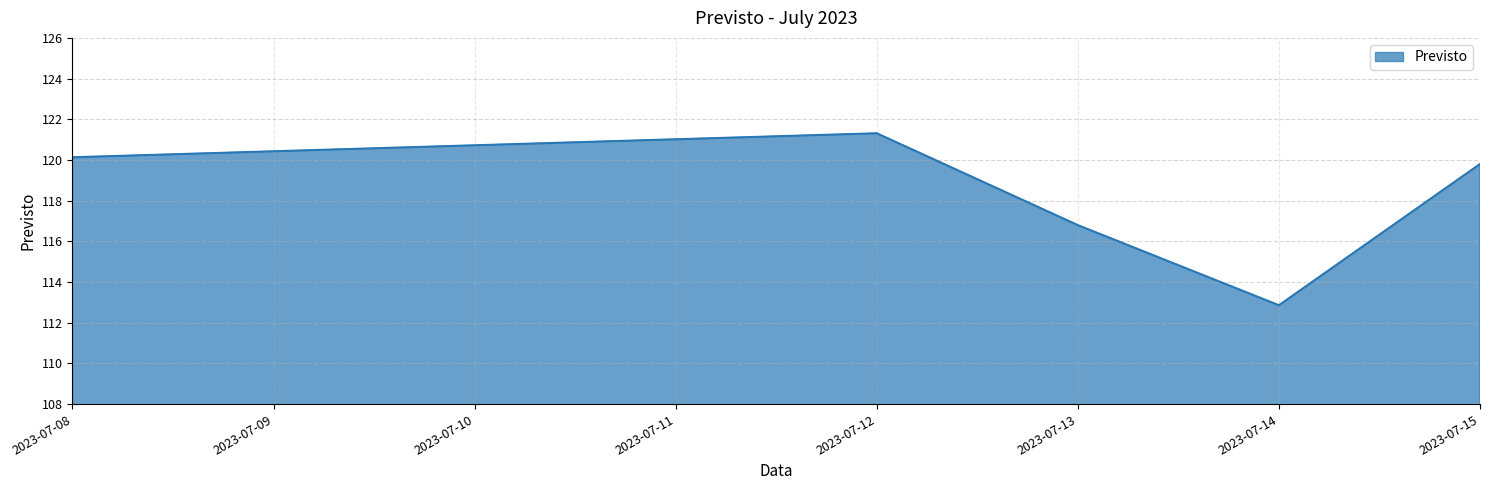

Reading left to right, extract all data points from this chart.

2023-07-08=120.1	2023-07-12=121.3	2023-07-13=116.8	2023-07-14=112.9	2023-07-15=119.8